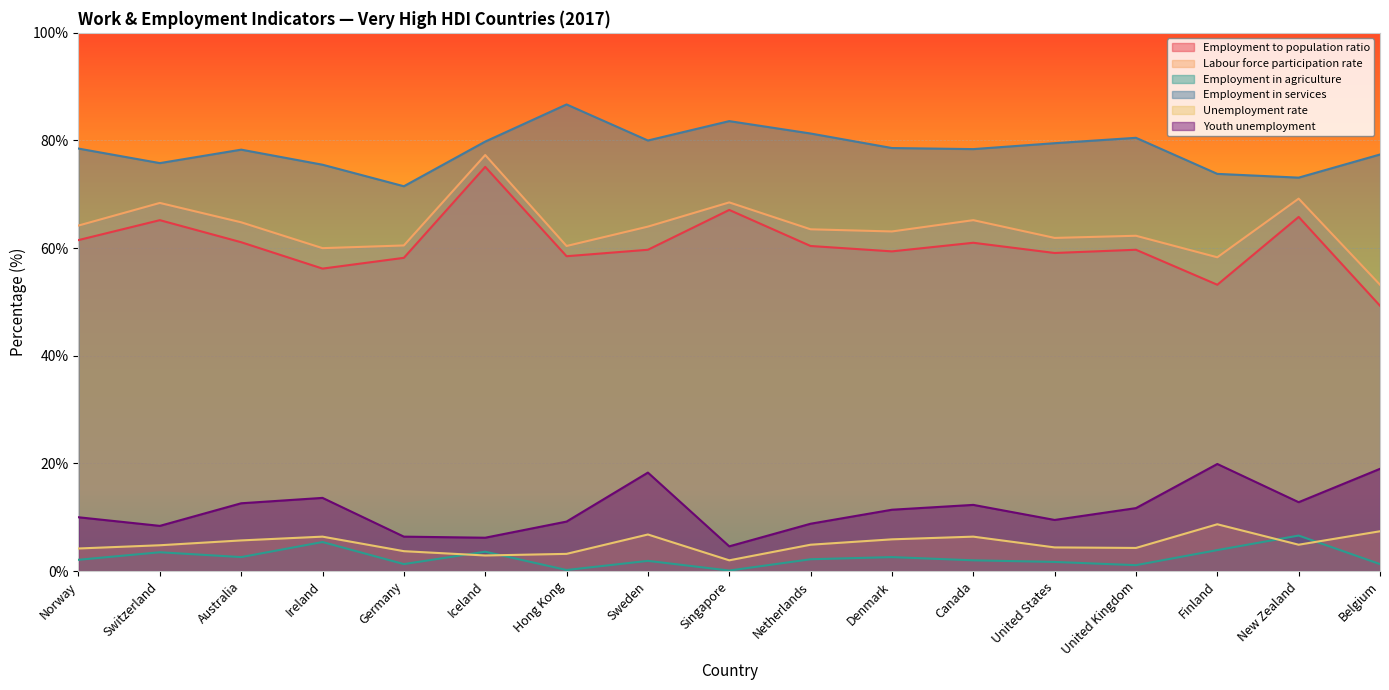

The value of Unemployment rate at Finland is 8.7. True or false?

True